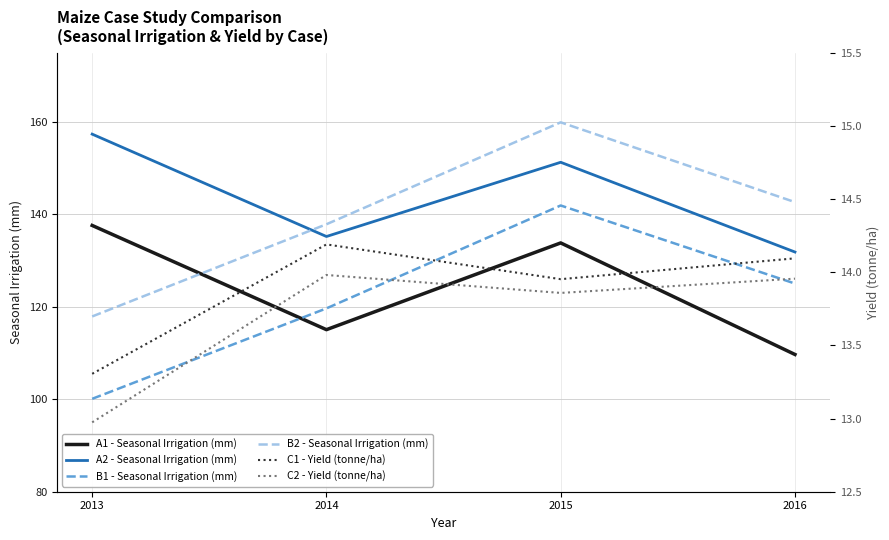

Reading right to left, extract all data points from this chart.

A1 - Seasonal Irrigation (mm): 2016=109.7	2015=133.8	2014=115.1	2013=137.6
A2 - Seasonal Irrigation (mm): 2016=131.9	2015=151.3	2014=135.2	2013=157.4
B1 - Seasonal Irrigation (mm): 2016=125.1	2015=142.0	2014=119.7	2013=100.1
B2 - Seasonal Irrigation (mm): 2016=142.7	2015=159.9	2014=137.9	2013=117.9
C1 - Yield (tonne/ha): 2016=14.1	2015=14.0	2014=14.2	2013=13.3
C2 - Yield (tonne/ha): 2016=14.0	2015=13.9	2014=14.0	2013=13.0